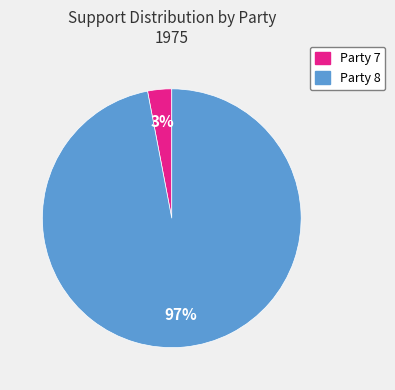

To the nearest percent, what is the average slice percentage?

50%